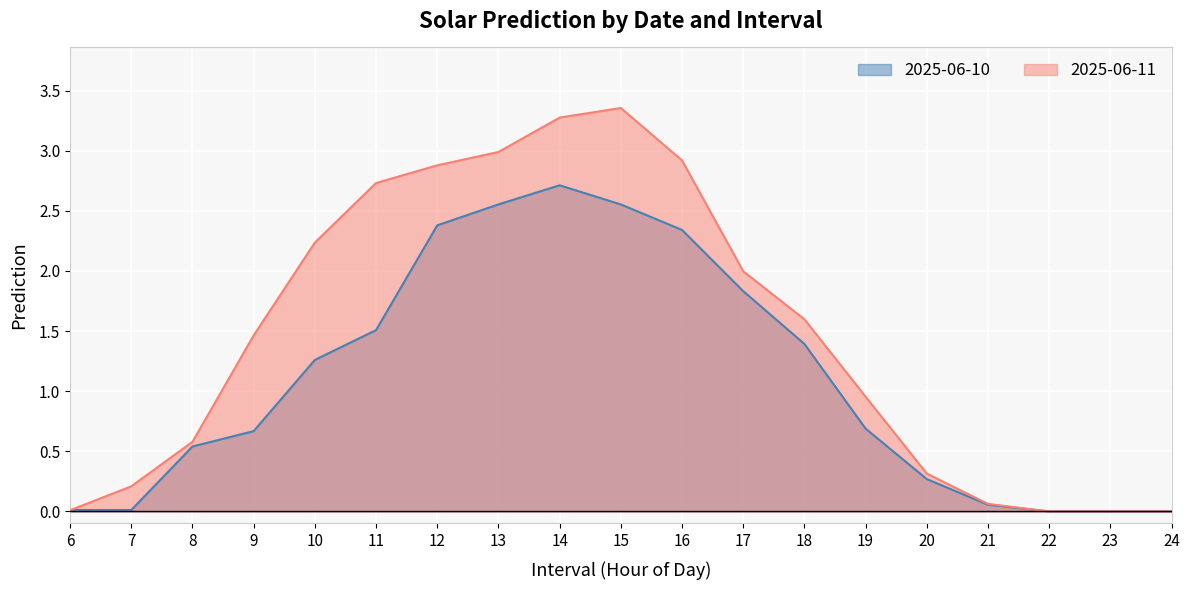

Where do 2025-06-10 and 2025-06-11 first cross each other?

6 and 7